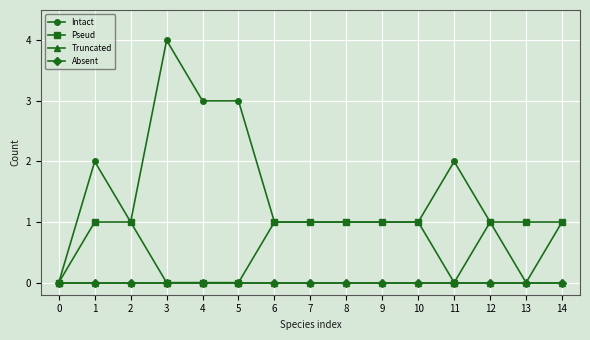

What is the sum of all Pseud values?

10